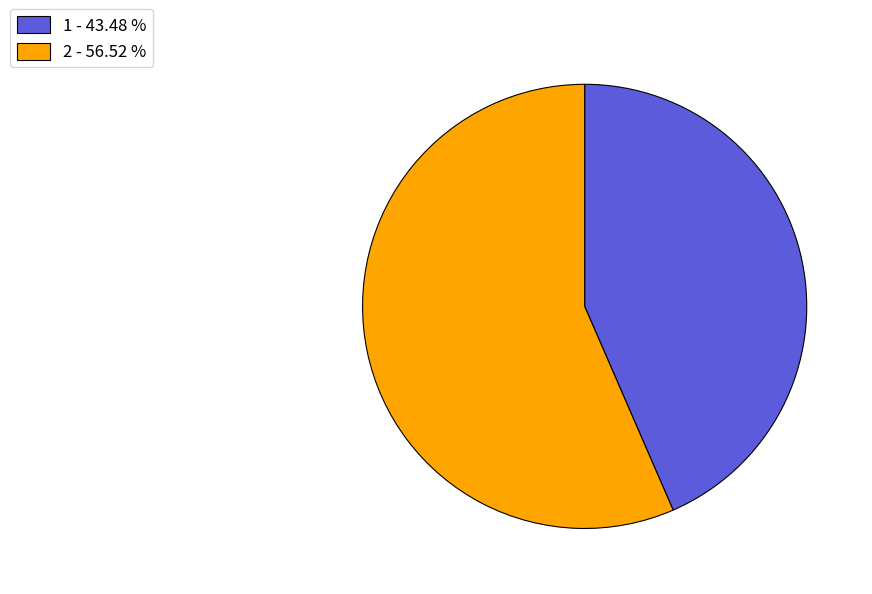

Which has a higher value, 1 - 43.48 % or 2 - 56.52 %?

2 - 56.52 %